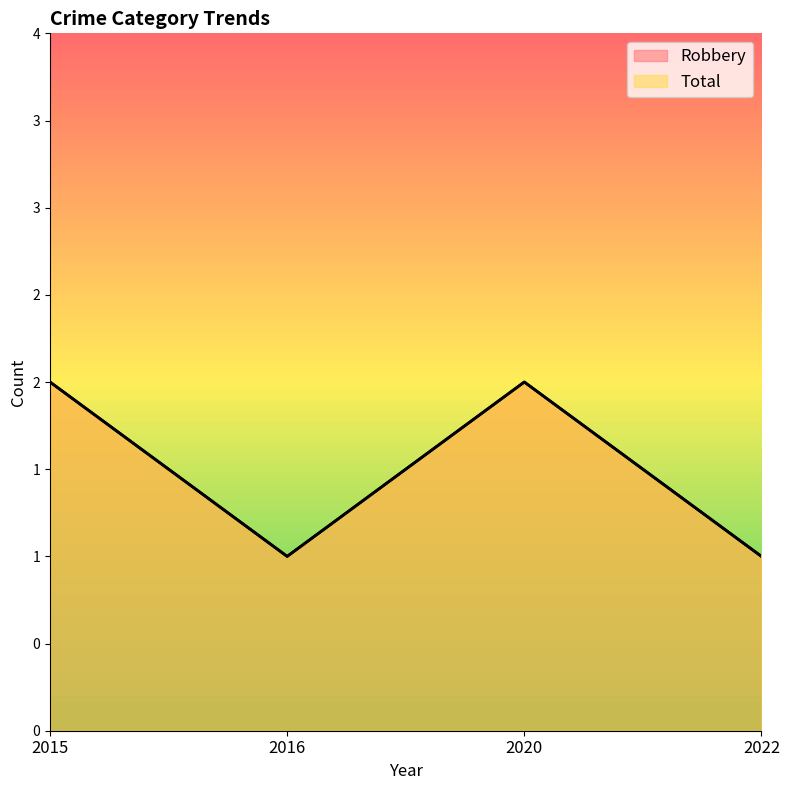

What is the difference between the Robbery values at 2020 and 2016?

1